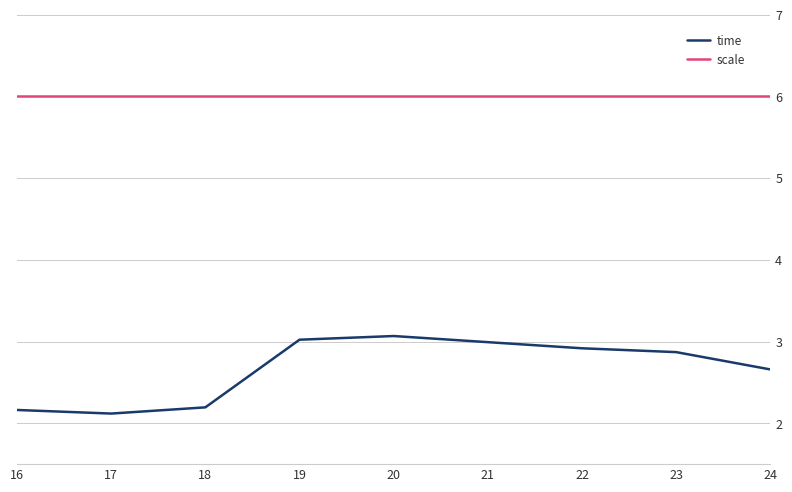

Which series has the largest range (max minus min)?

time